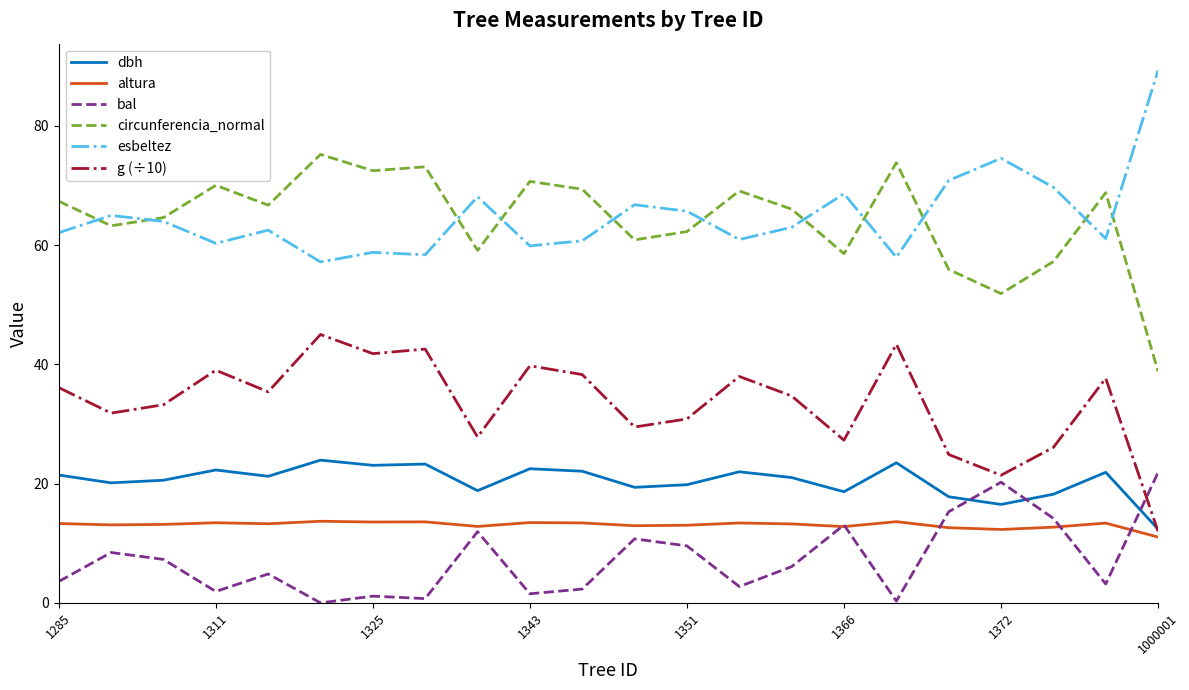

True or false: g (÷10) and circunferencia_normal intersect in this chart.

False